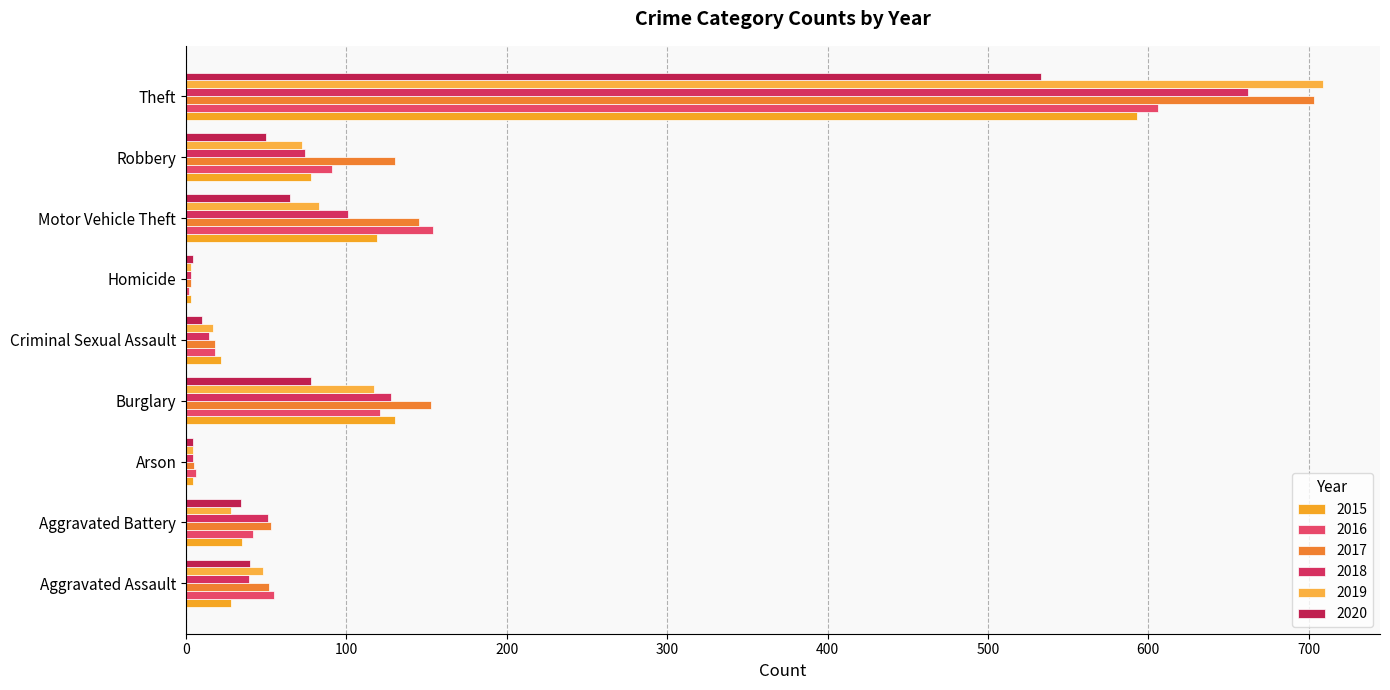

What is the difference between the second highest and second lowest values in the 2019 series?

113